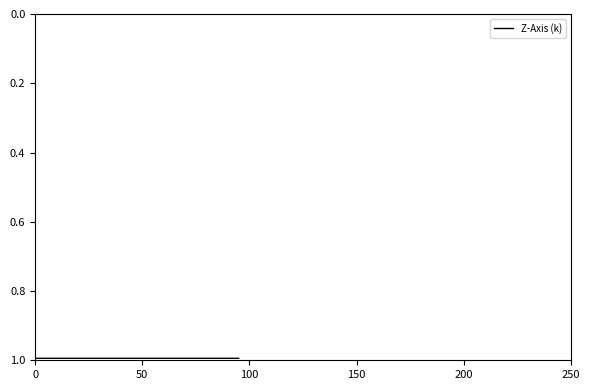

How many lines are shown in the chart?

1